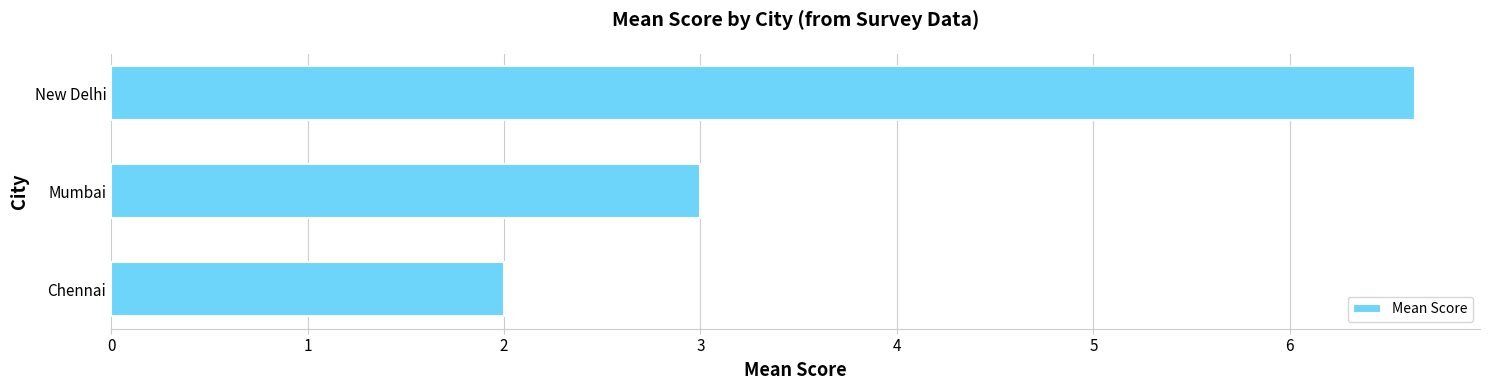

How many data points are less than 3?

1